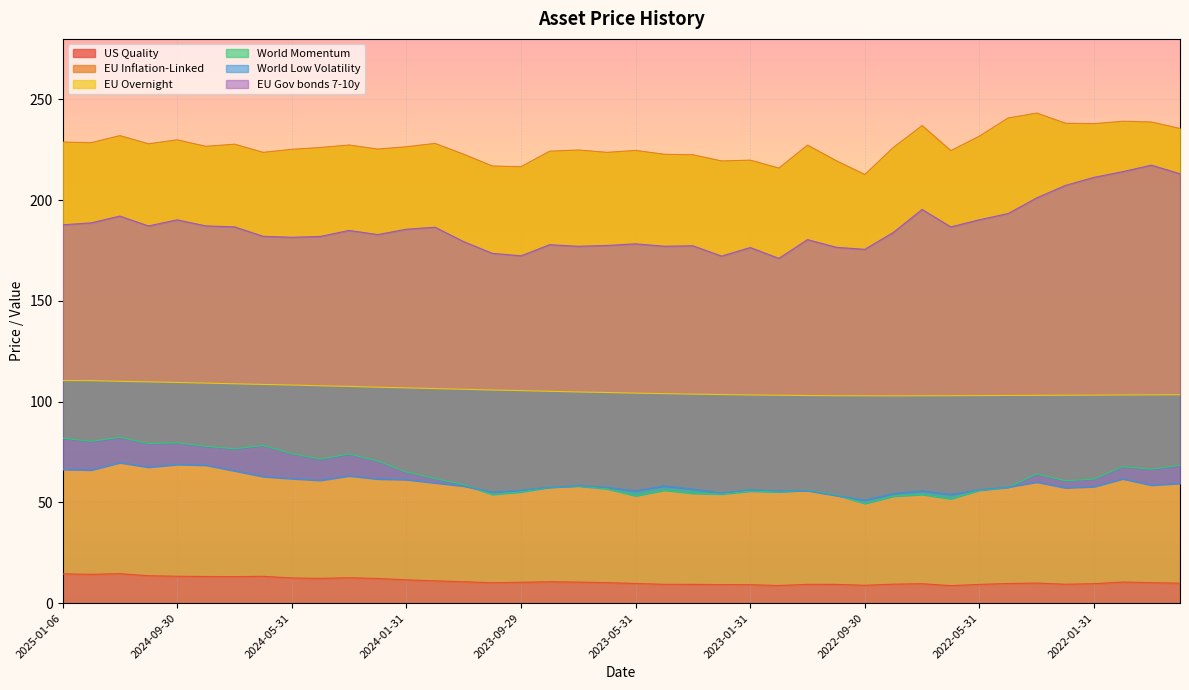

What is the sum of the World Momentum values at 2023-01-31 and 2022-01-31?

117.2